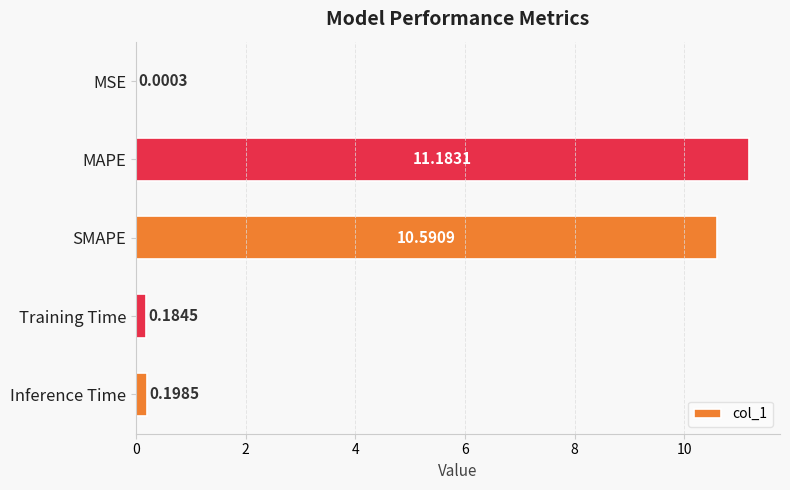

What is the sum of the values at Inference Time and MAPE?

11.4